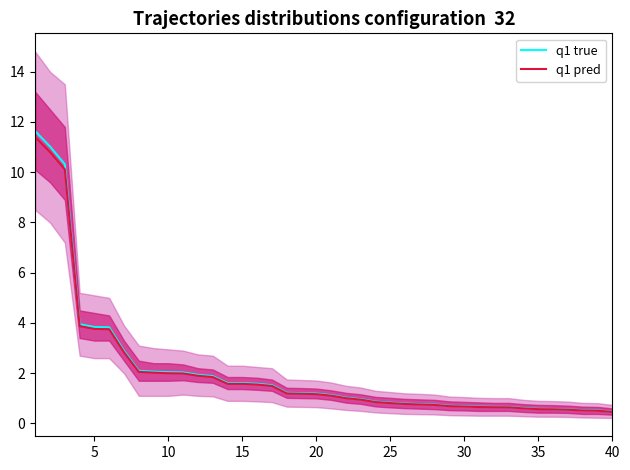

True or false: q1 pred has more than 0 points higher than both neighbors.

False